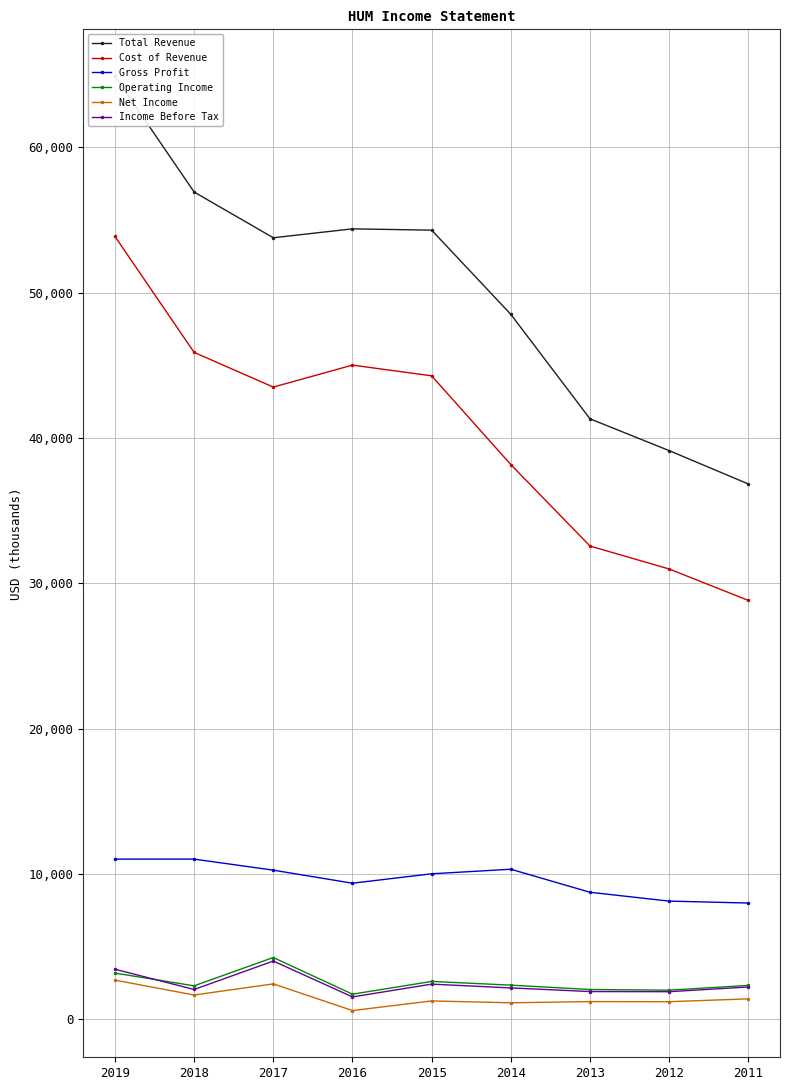

What is the difference between the maximum and second lowest values in the Income Before Tax series?

2109000